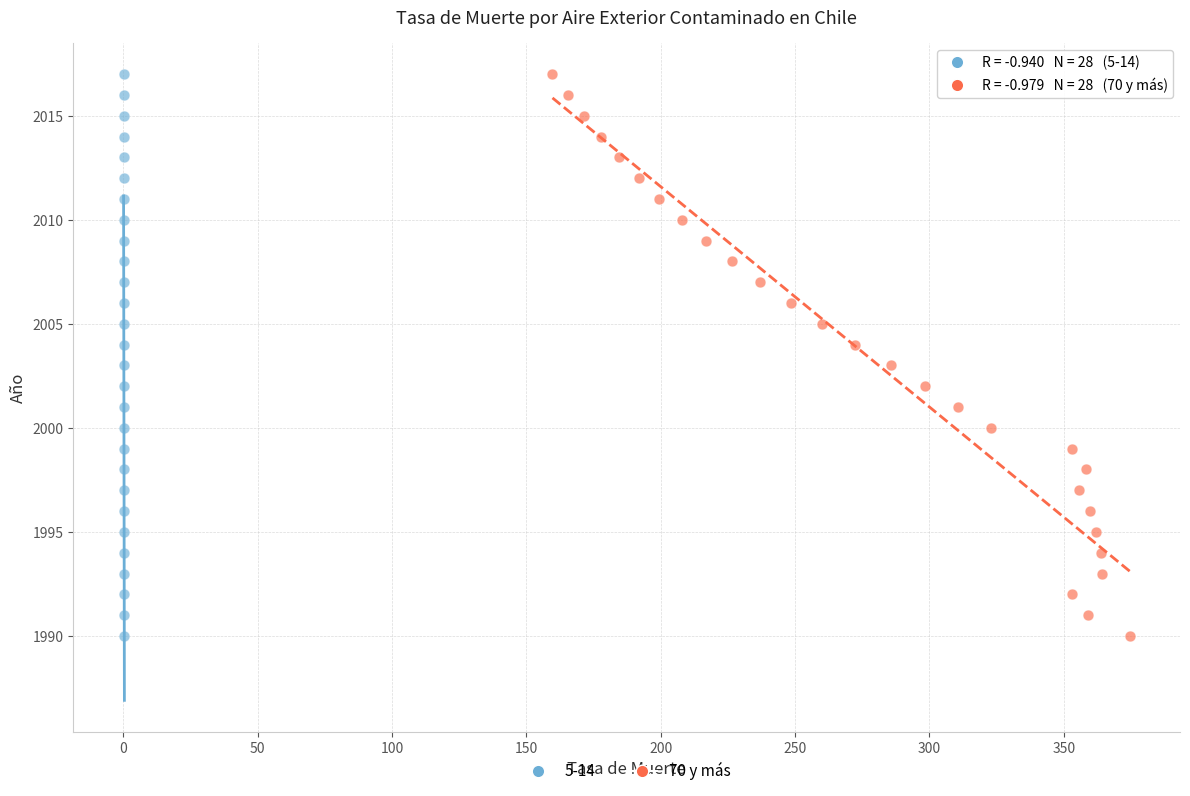

What are all the series names shown in the legend?

5-14, 70 y más